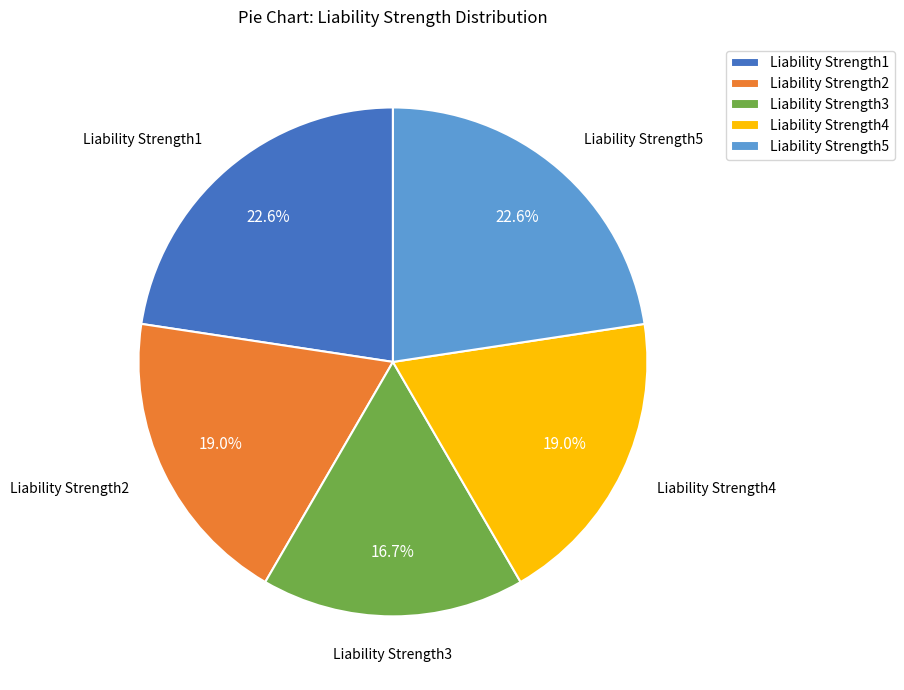

Which category has the smallest portion of the pie?

Liability Strength3